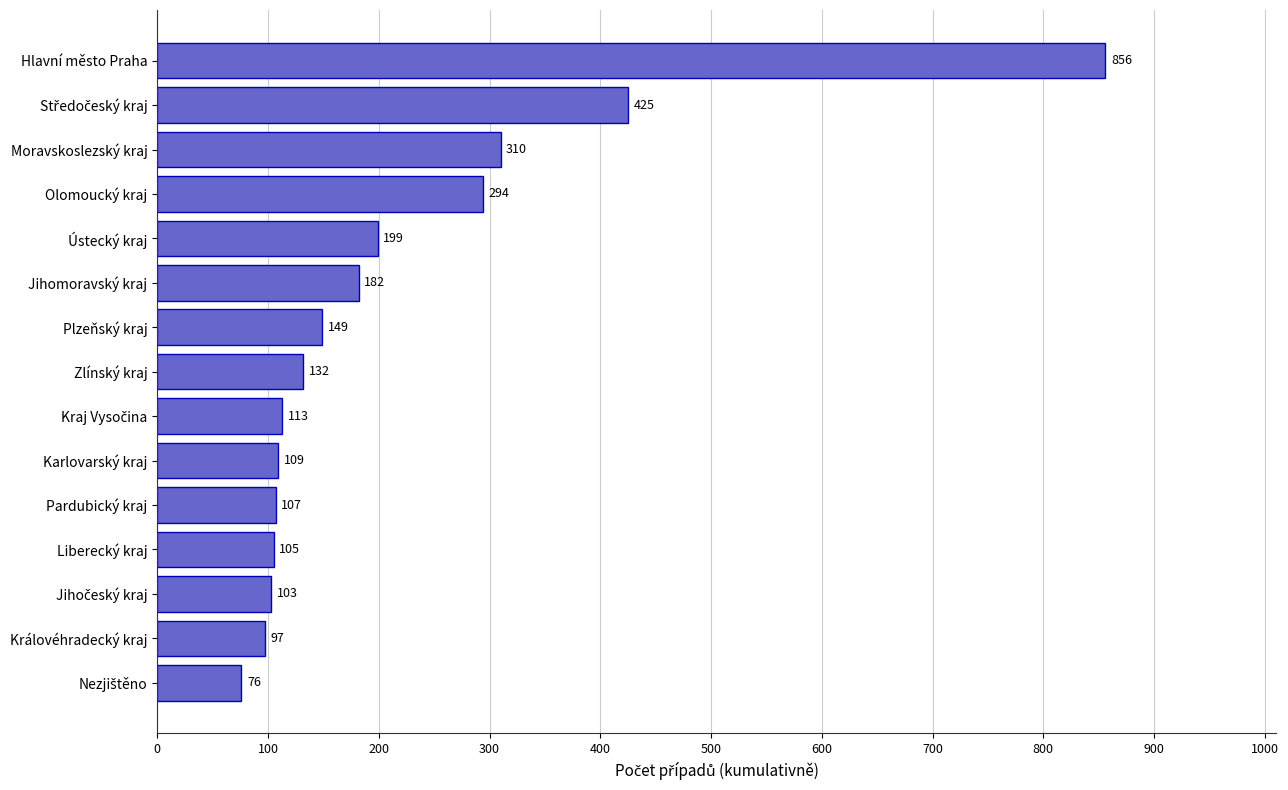

True or false: the data shows 239 at Jihomoravský kraj.

False